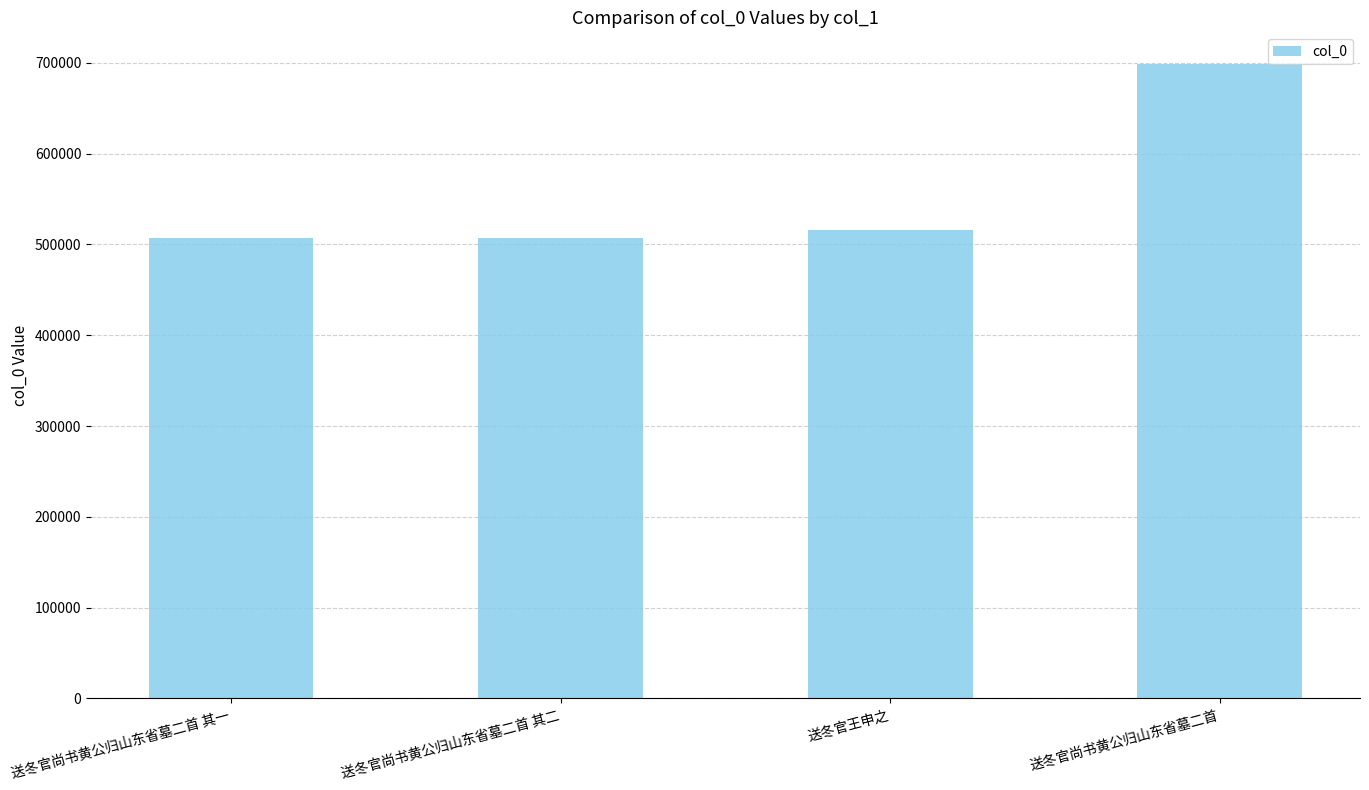

What position from the right is 送冬官尚书黄公归山东省墓二首 其二?

3